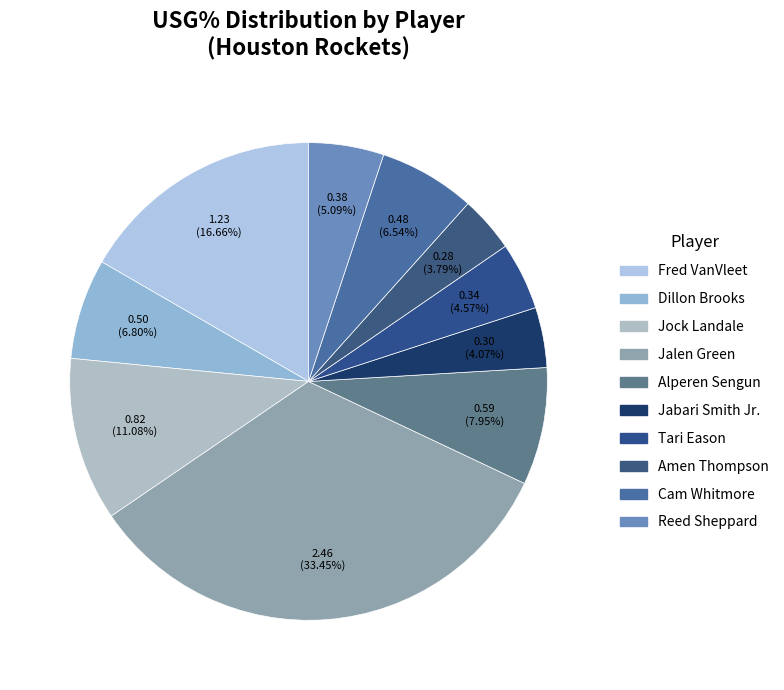

Which category has the biggest portion of the pie?

Jalen Green